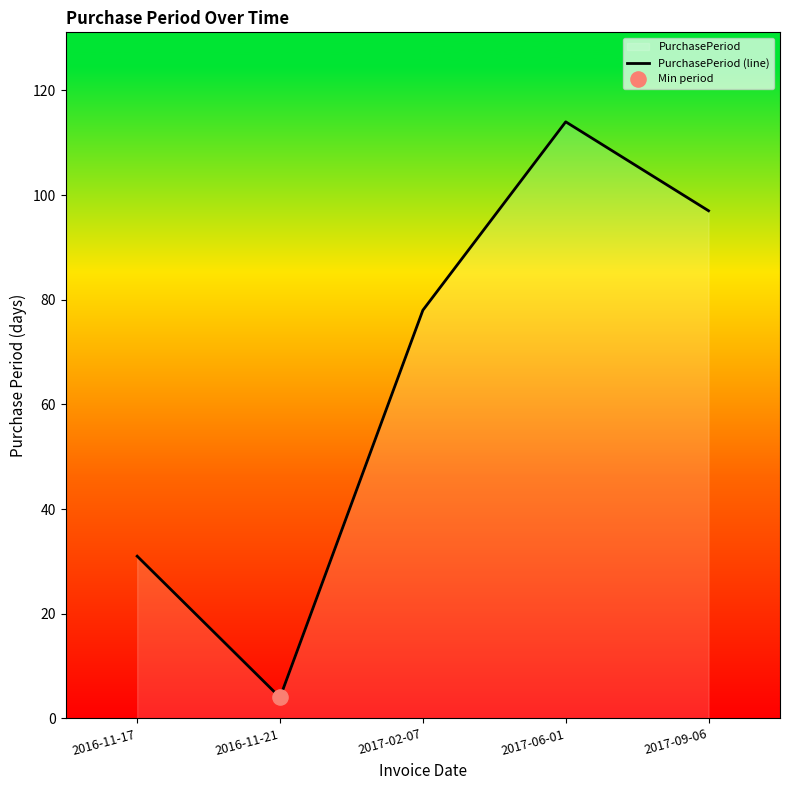

Between 2017-02-07 and 2017-09-06, which is larger?

2017-09-06